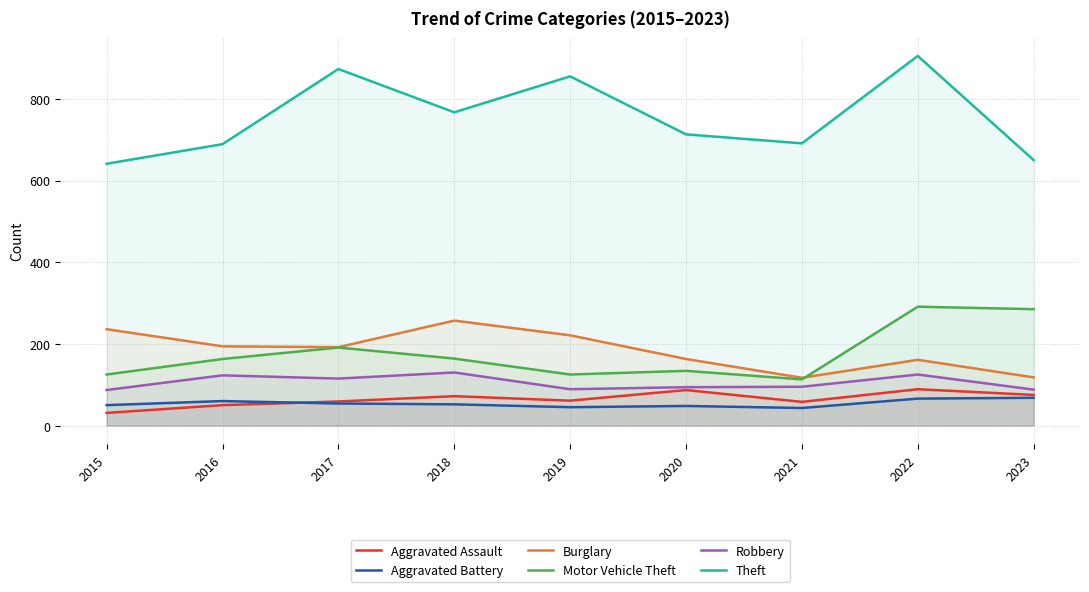

What is the difference between the Burglary values at 2022 and 2016?

33